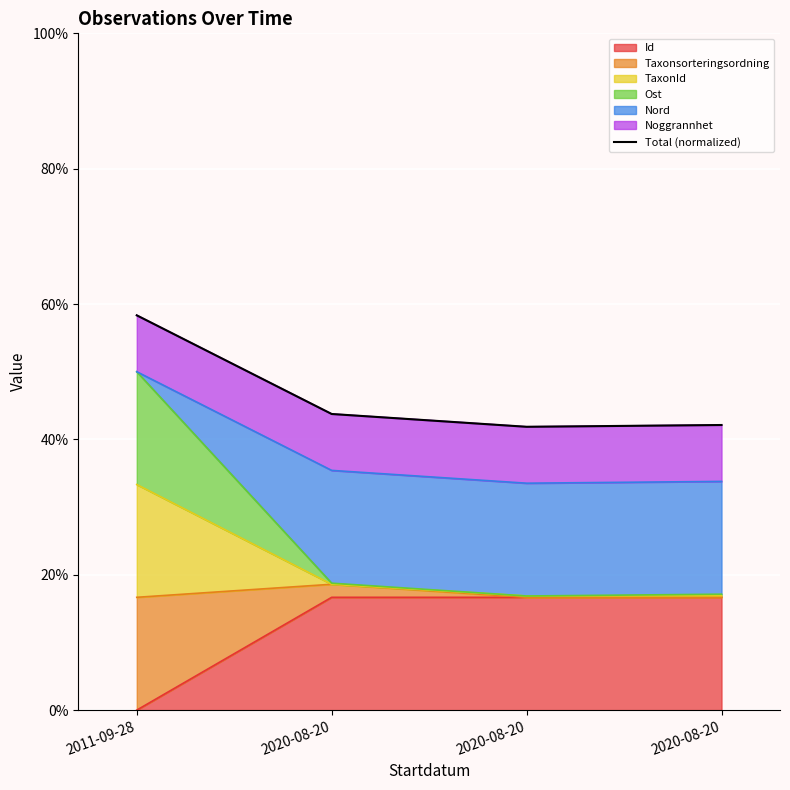

What is the difference between the values at 2020-08-20 and 2011-09-28?

16.2